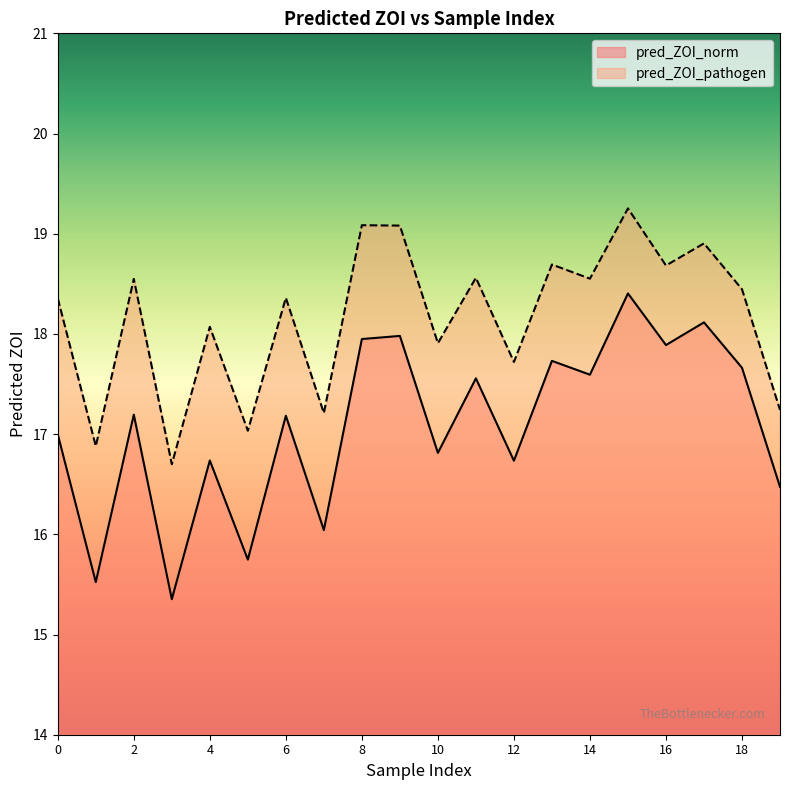

What is the difference between the pred_ZOI_pathogen values at 6 and 16?

0.3